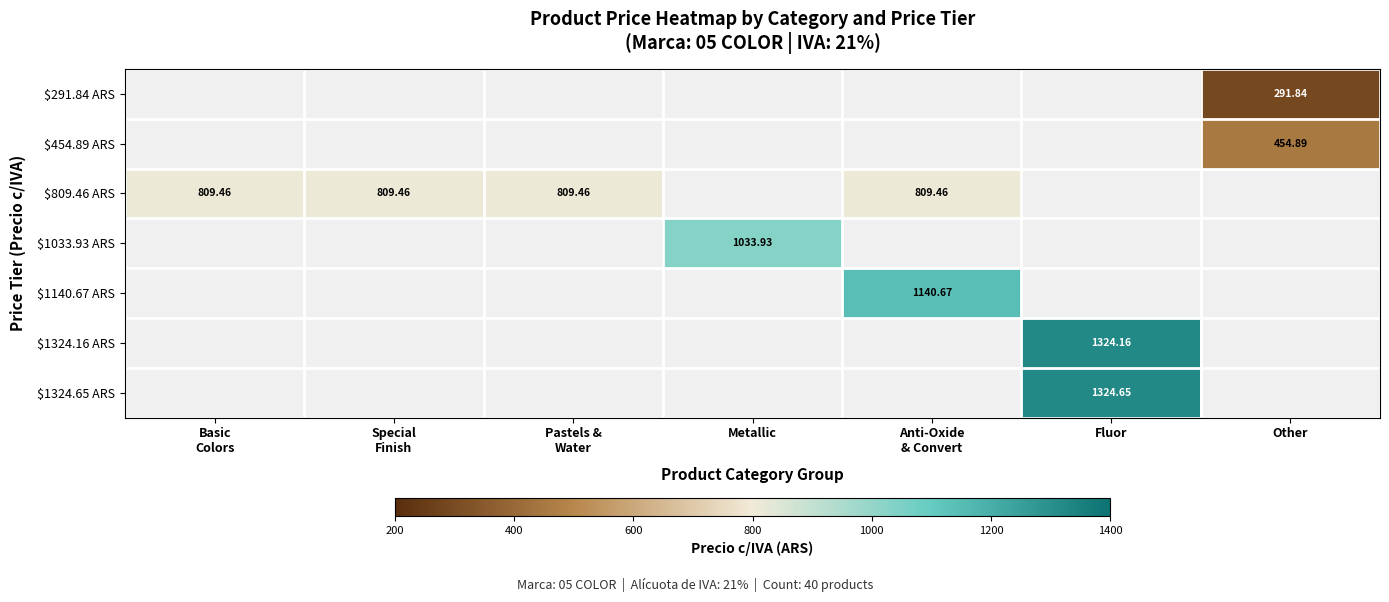

What is the greatest value displayed?

1324.7